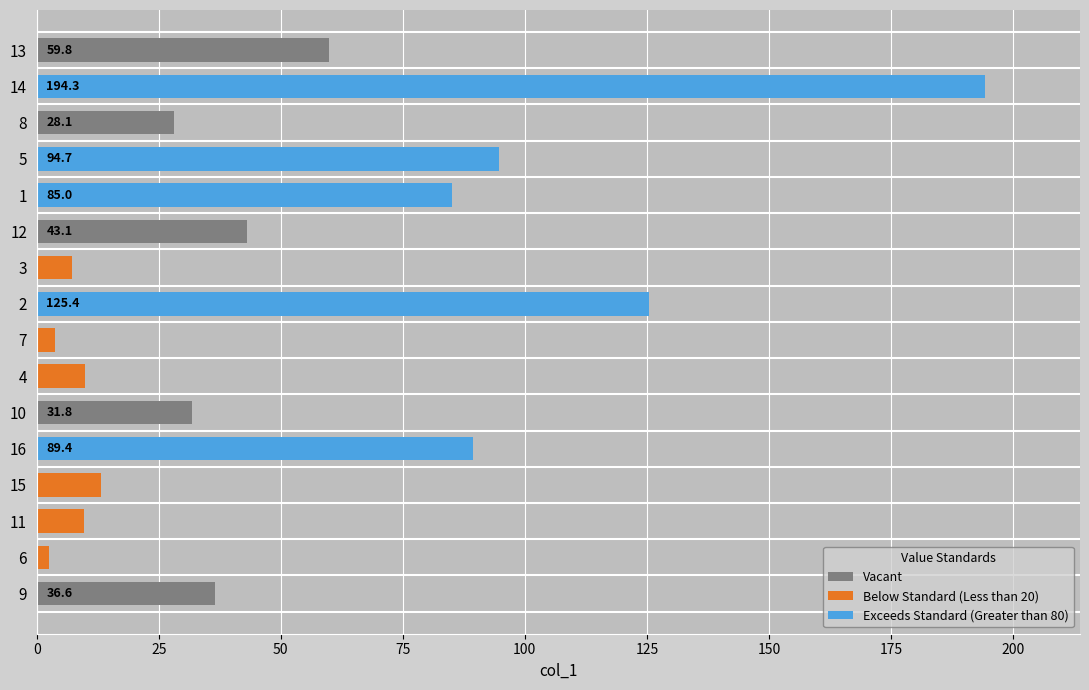

At which label is the value closest to 98?

5